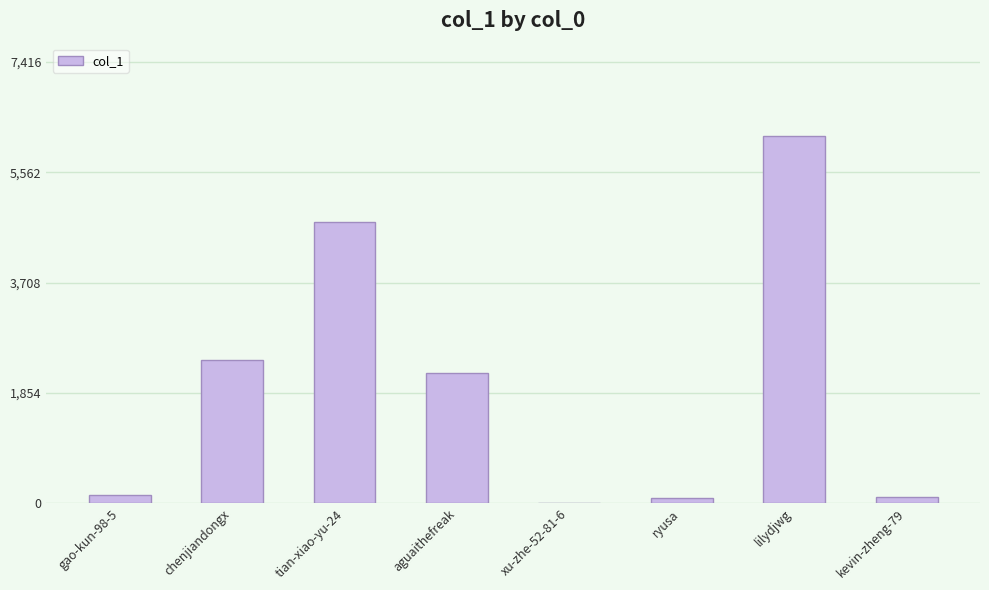

Which label corresponds to the largest value in the chart?

lilydjwg